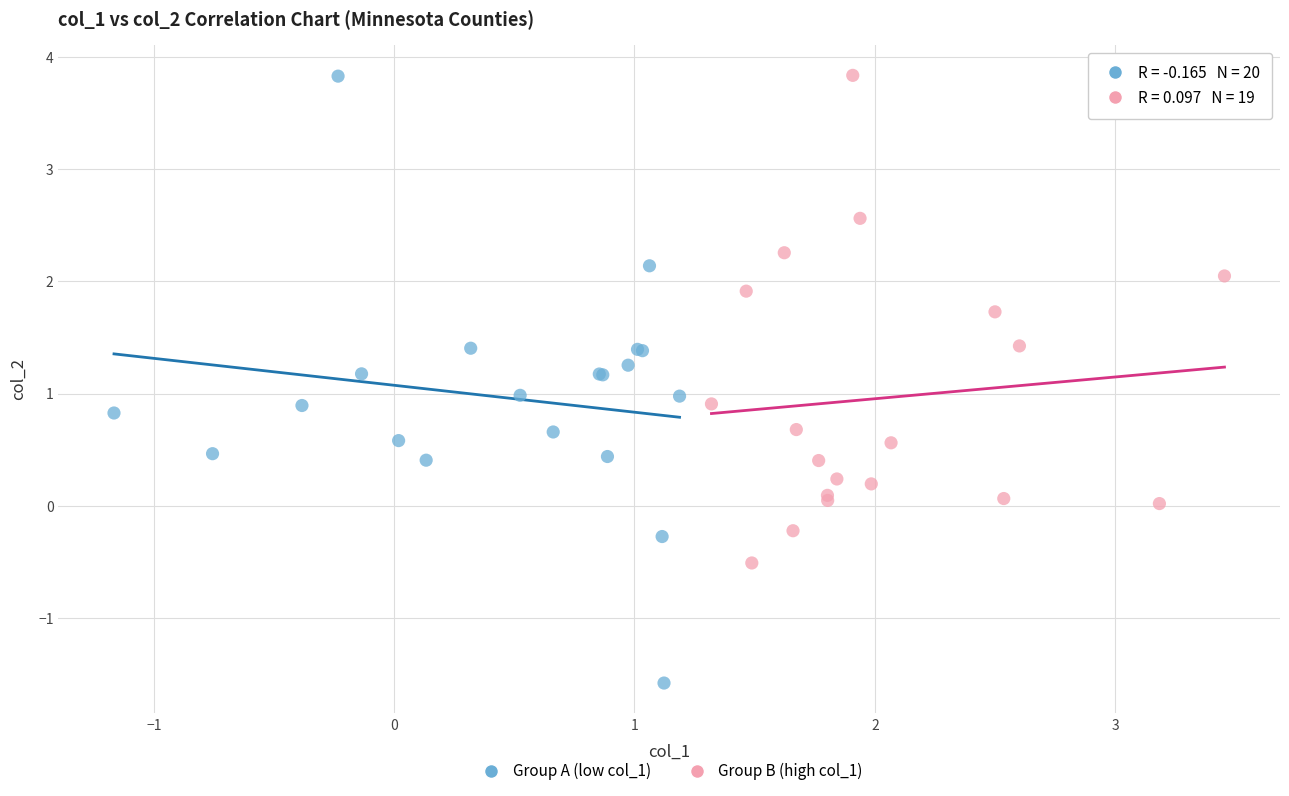

What are all the series names shown in the legend?

Group A (low col_1), Group B (high col_1)